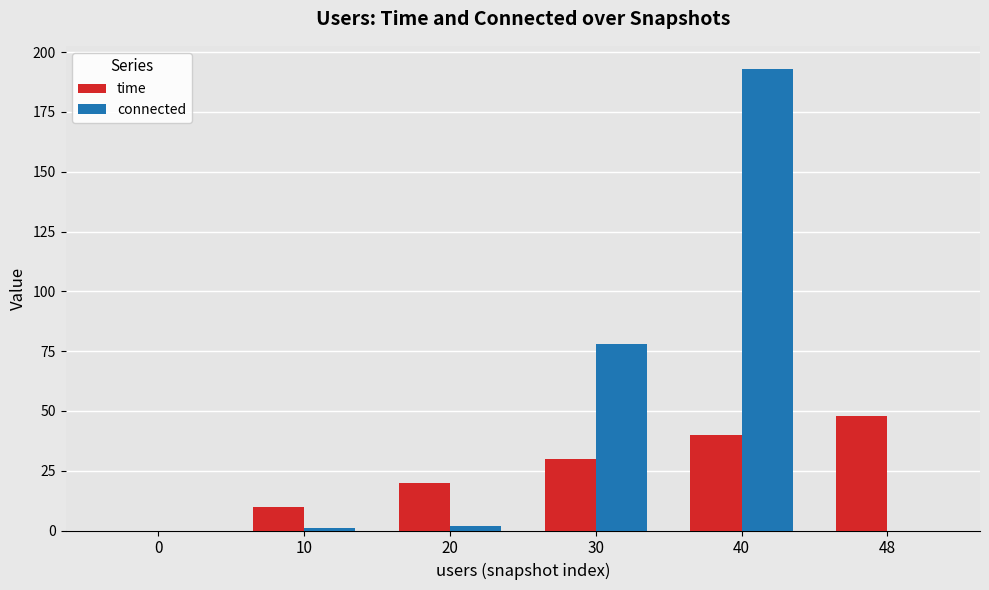

Between 0 and 40, which series saw the biggest shift?

connected